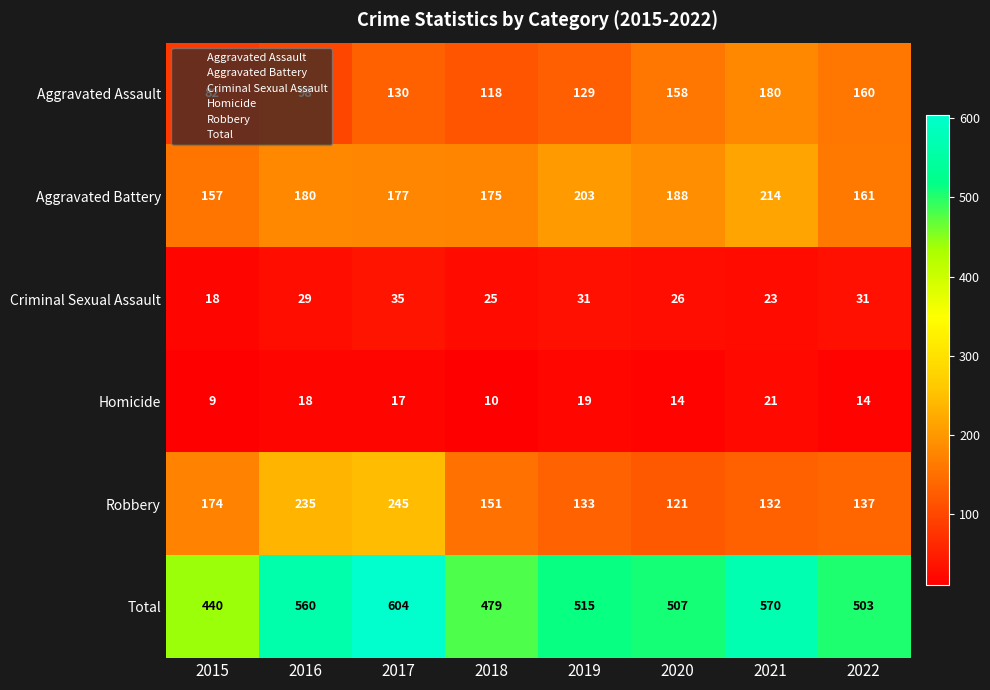

What is the difference between the second highest and second lowest values in the Total series?

91